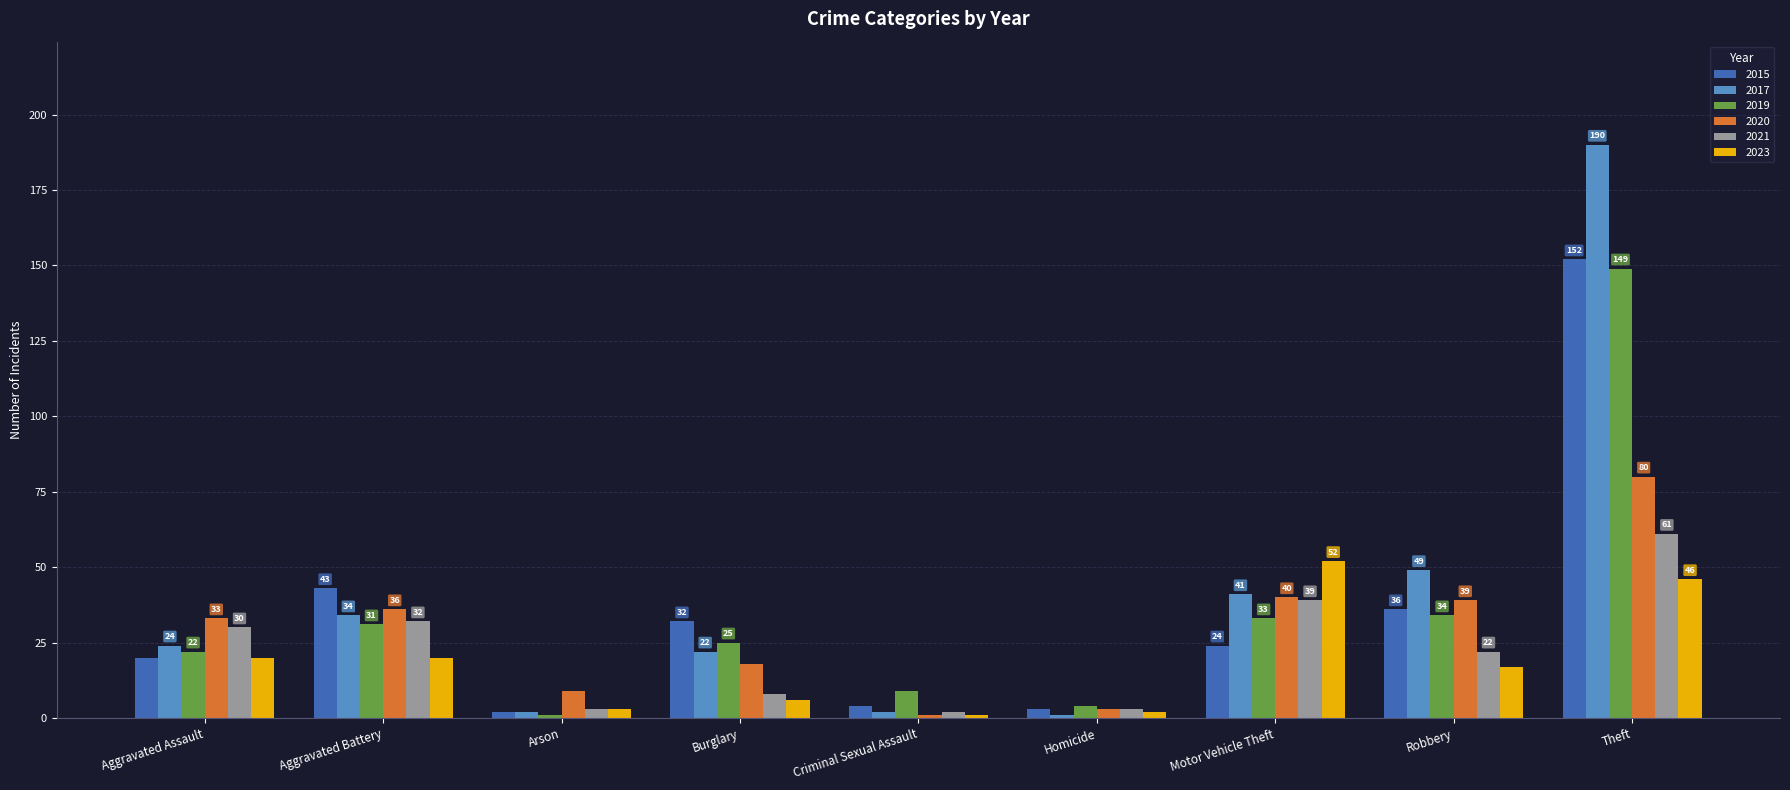

At which label does 2020 reach its peak?

Theft